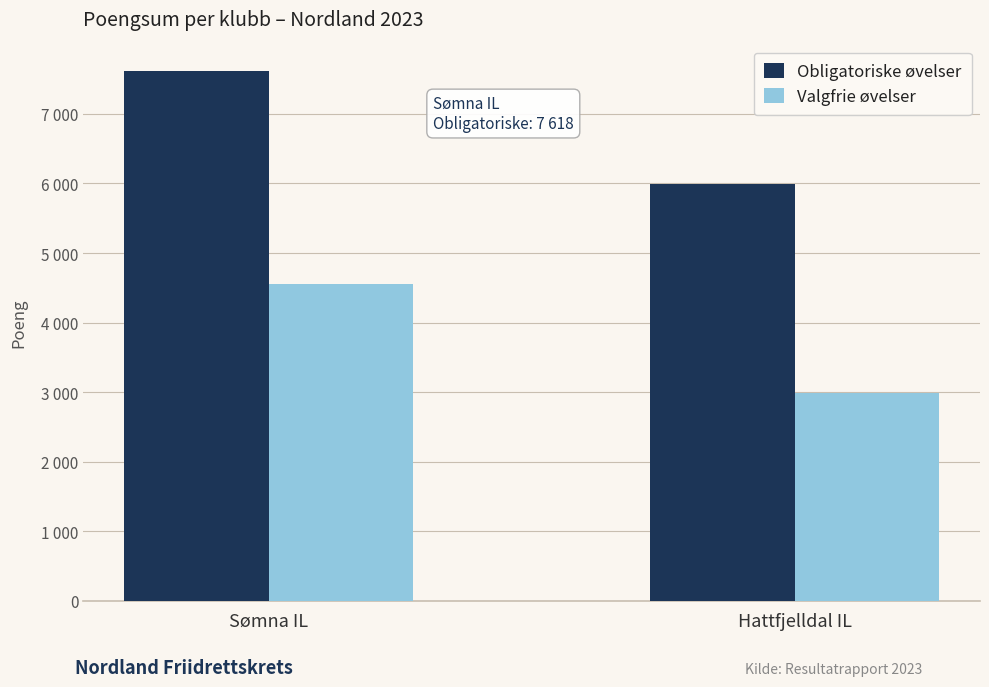

What is the total value across all series at Hattfjelldal IL?

8982